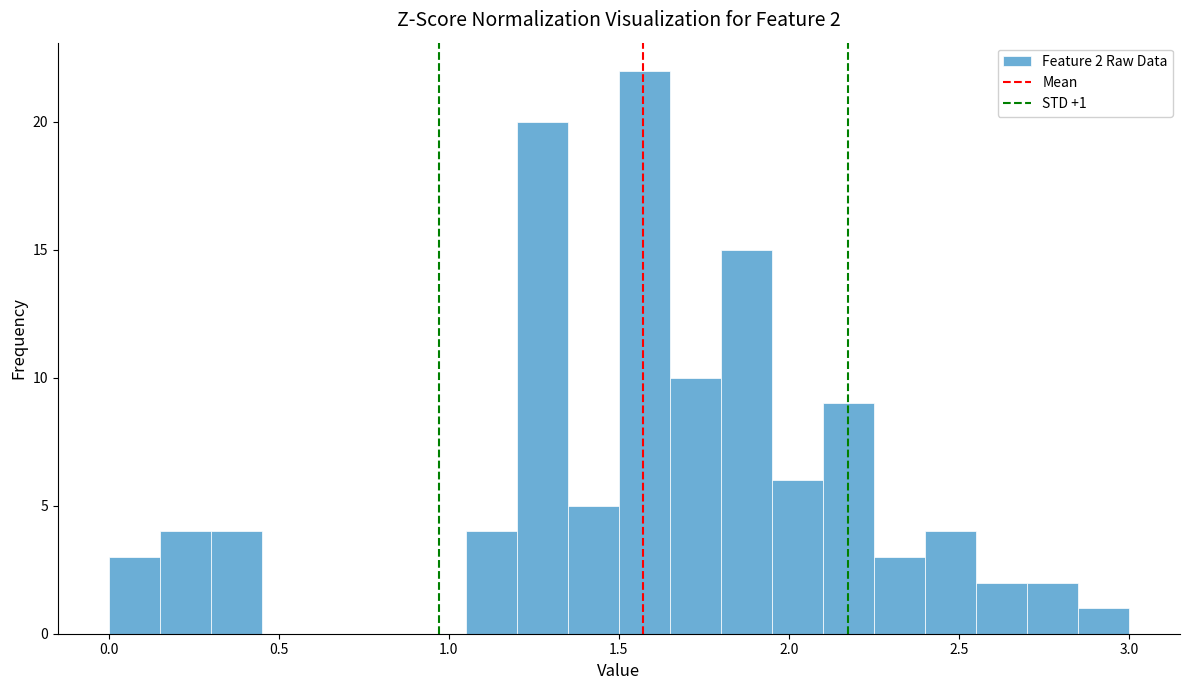

Read against the x-axis, roughly where is the centre of the tallest bar?

1.60